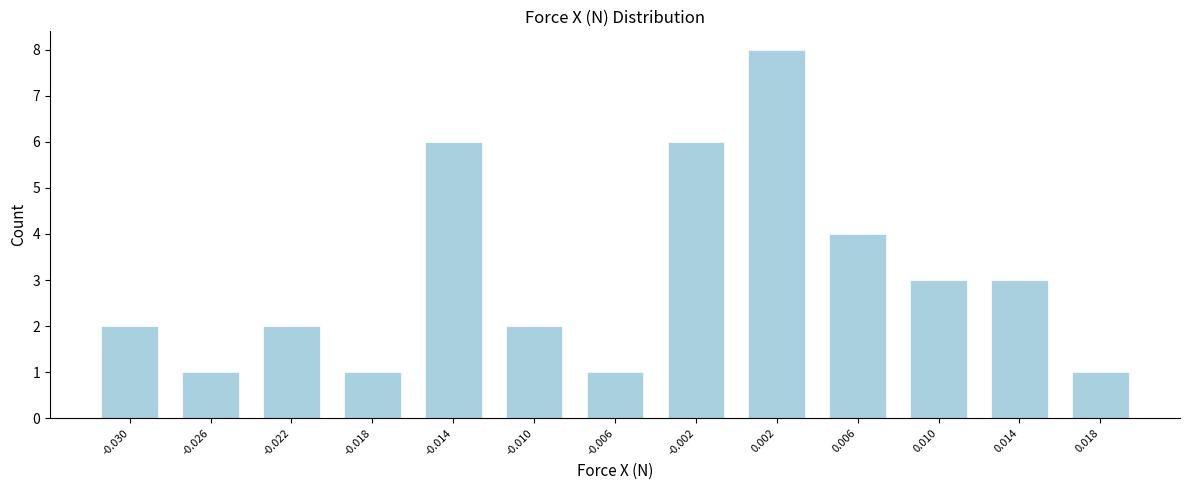

Reading right to left, transcribe all the data shown in this chart.

1	3	3	4	8	6	1	2	6	1	2	1	2